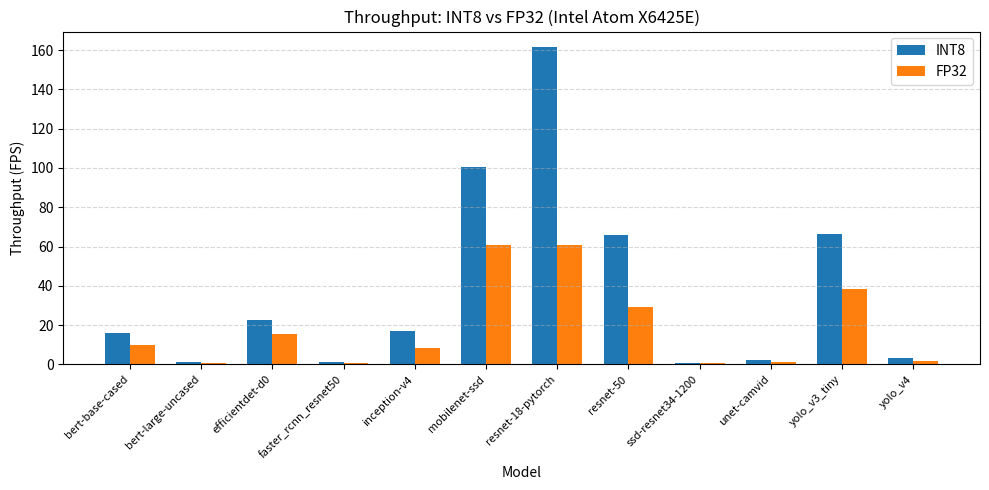

Rank the series by their maximum value, from lowest to highest.

FP32, INT8